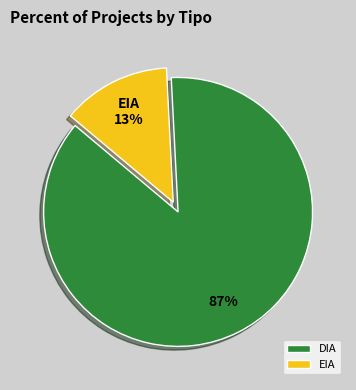

To the nearest percent, what portion does DIA represent?

87%